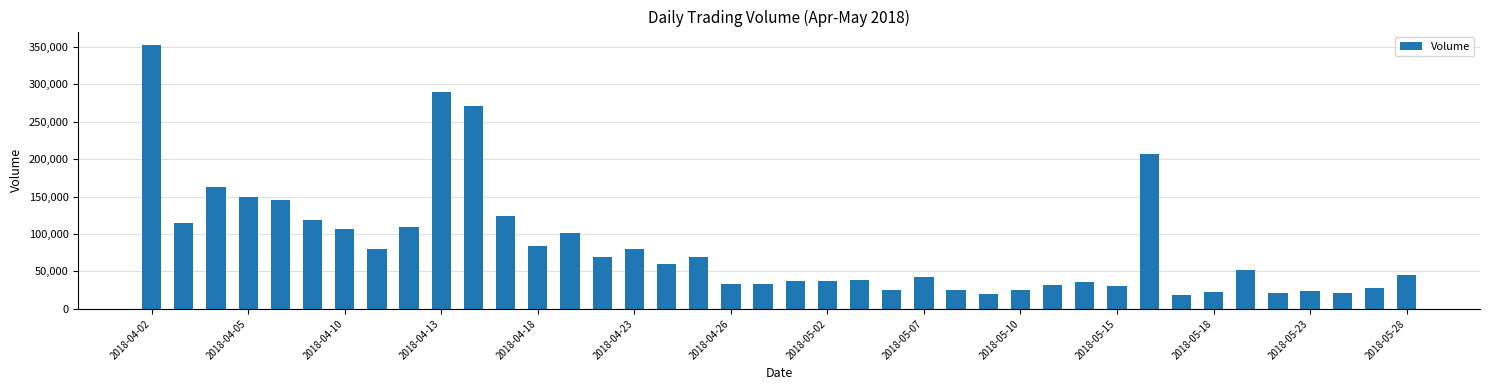

What is the value of the 14th bar from the left?

101248